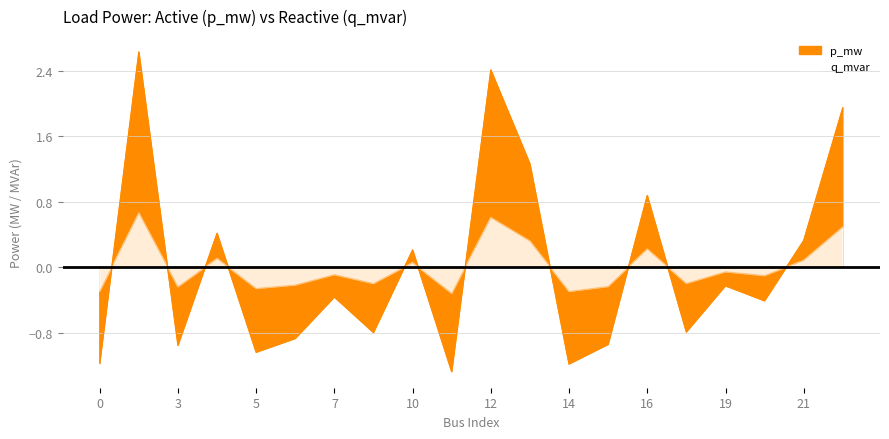

Reading right to left, extract all data points from this chart.

1.9	0.3	-0.4	-0.2	-0.8	0.9	-0.9	-1.2	1.3	2.4	-1.3	0.2	-0.8	-0.4	-0.9	-1.0	0.4	-1.0	2.6	-1.2